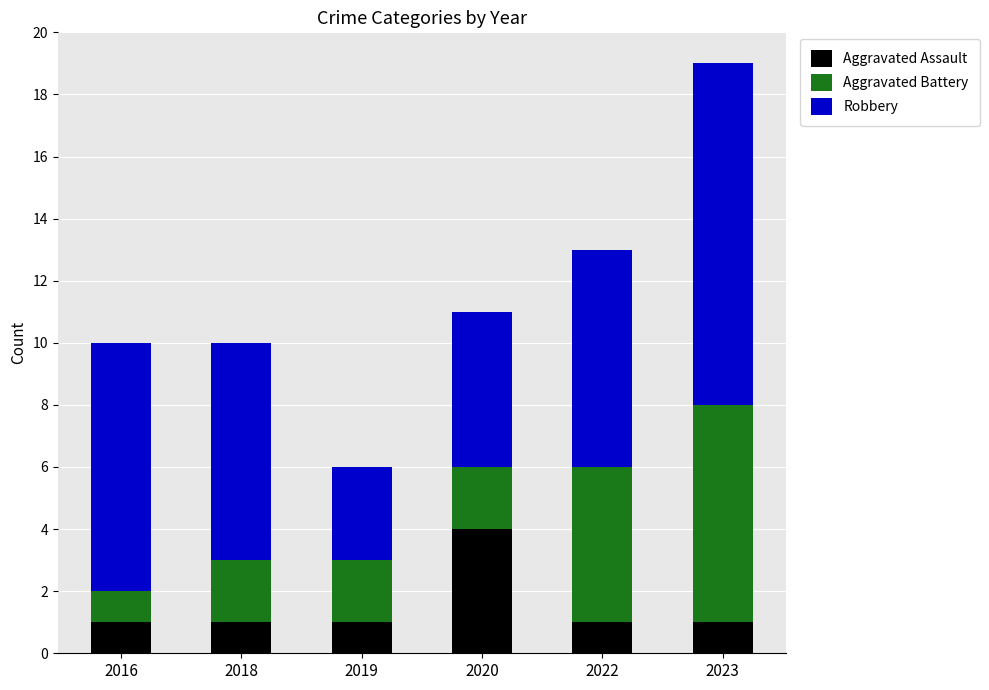

What are all the series names shown in the legend?

Aggravated Assault, Aggravated Battery, Robbery